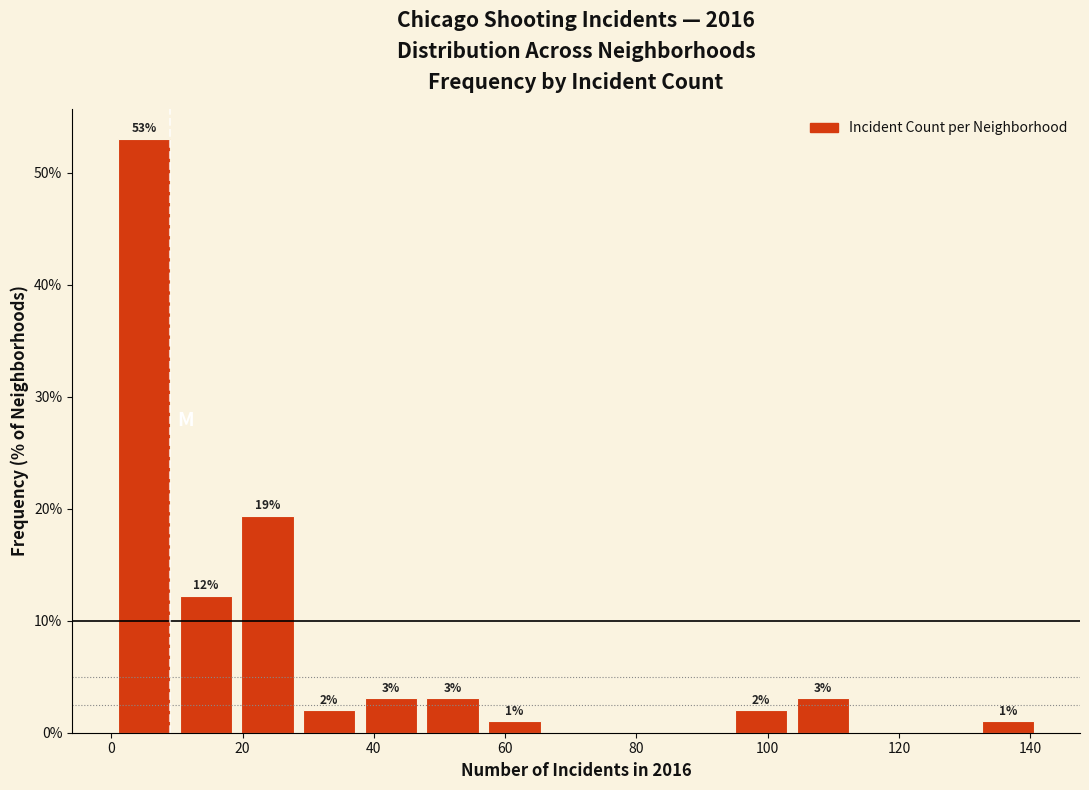

Which range on the x-axis has the tallest bar?

1.0 to 10.4